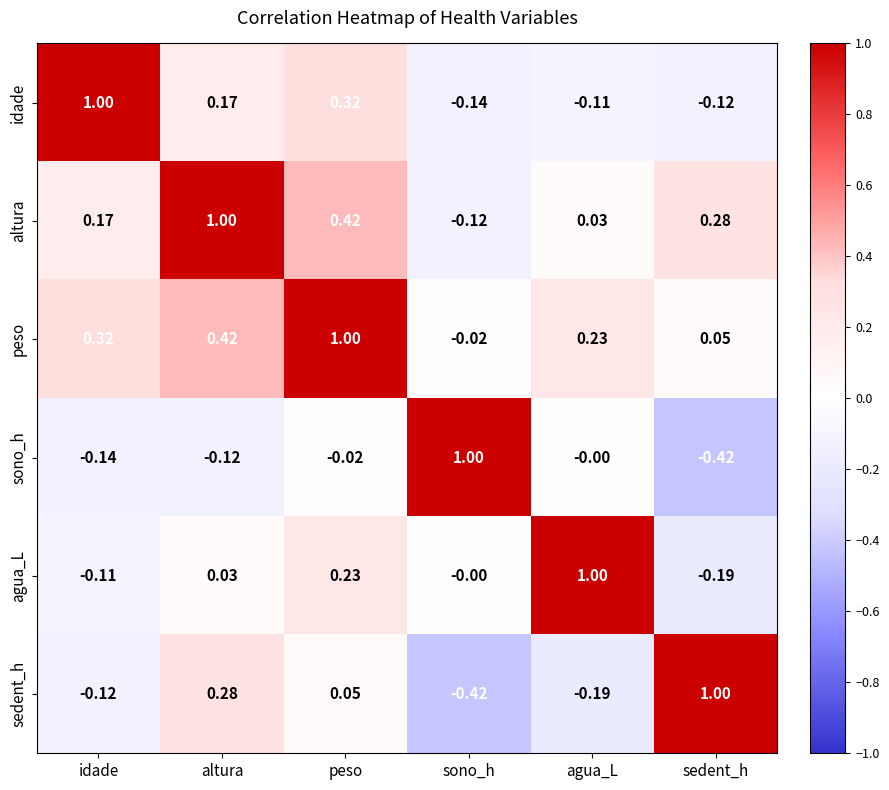

Rank the categories by peso value from lowest to highest.

sono_h, sedent_h, agua_L, idade, altura, peso